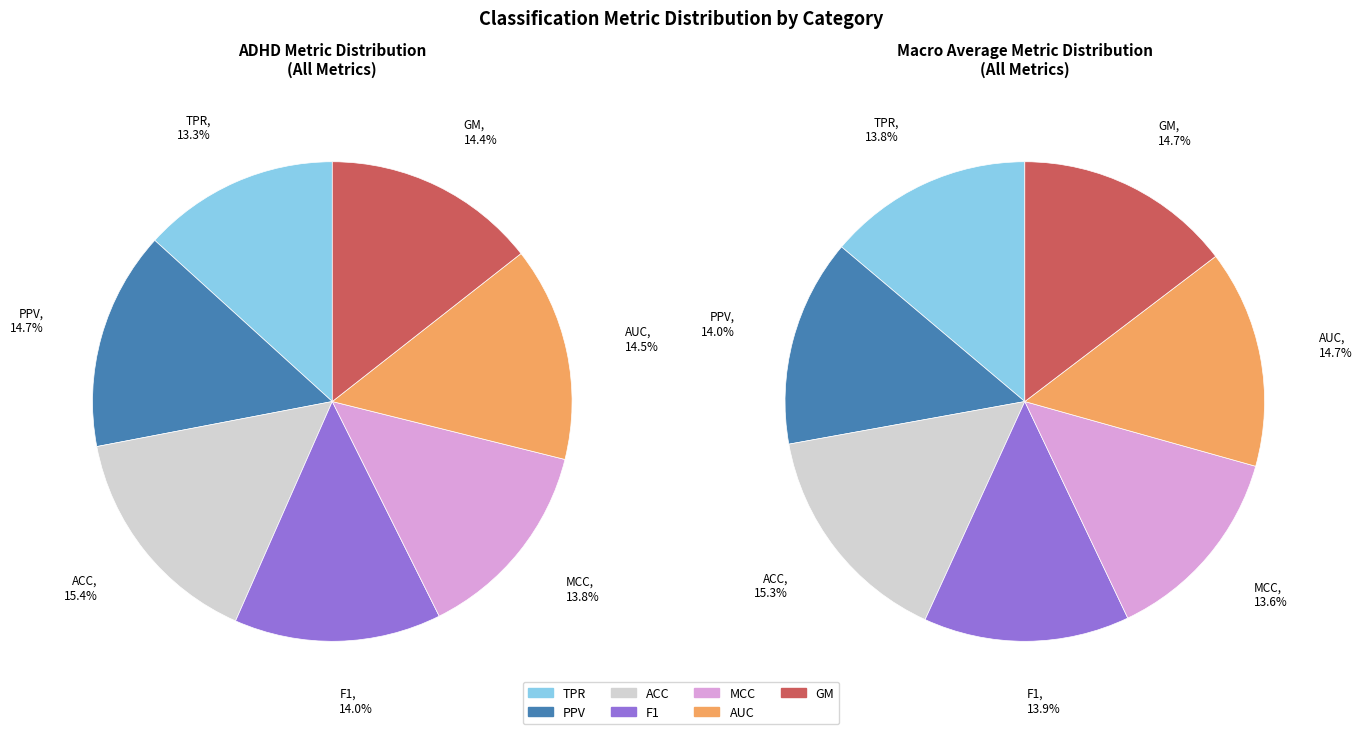

What percentage is NOT represented by ACC?

84.6%